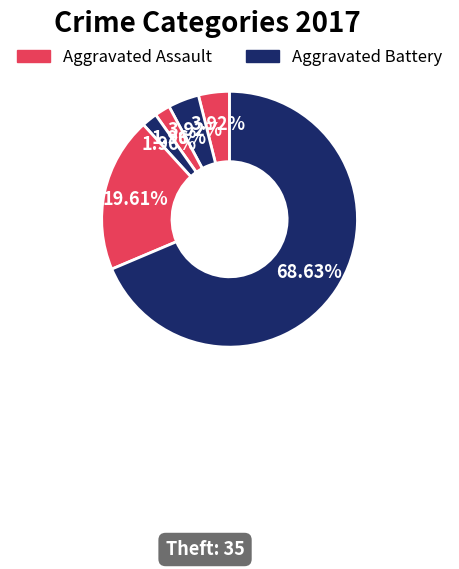

To the nearest percent, what is the average slice percentage?

14%